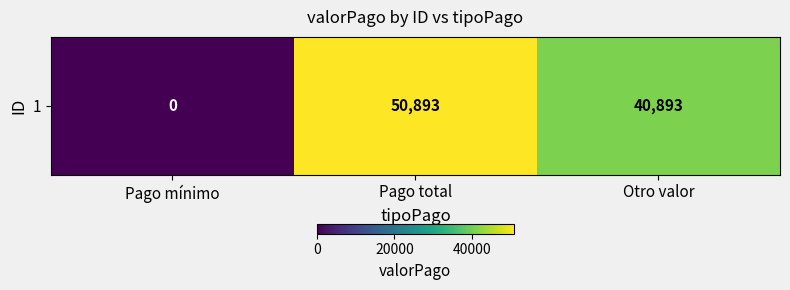

How many data points does each series have?

3